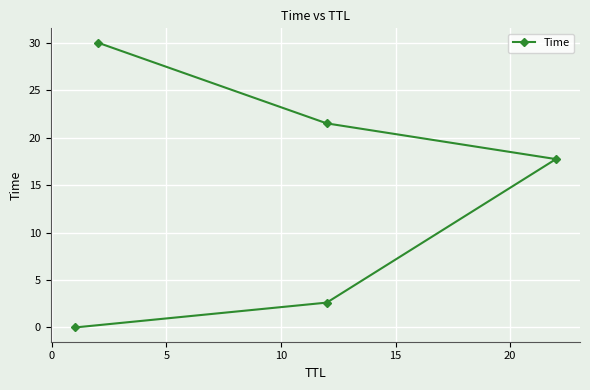

Is it true that the value at 5 is 8.2?

False